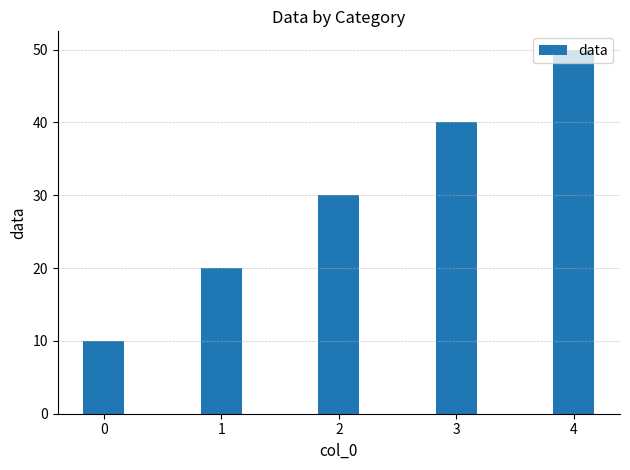

What is the difference between the maximum and second lowest values?

30